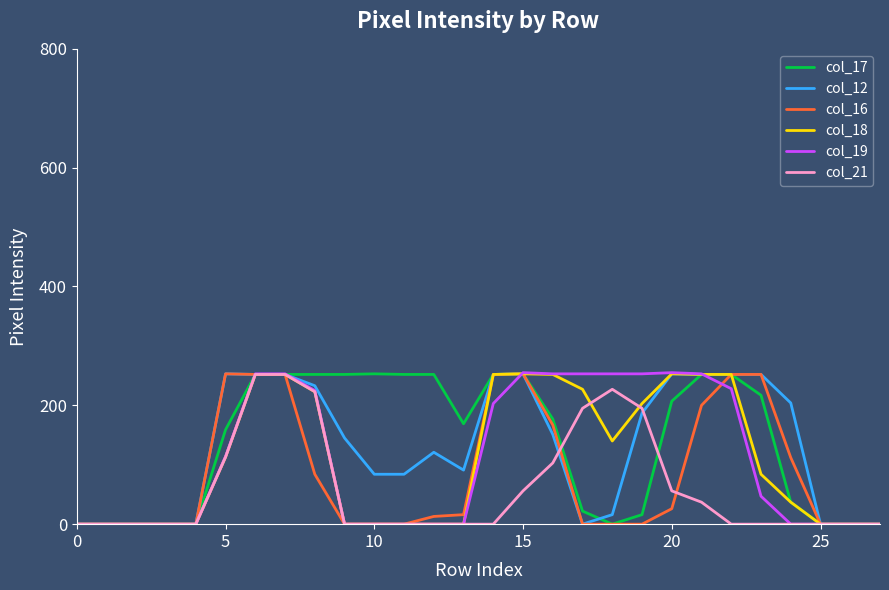

What is the greatest value displayed?

255